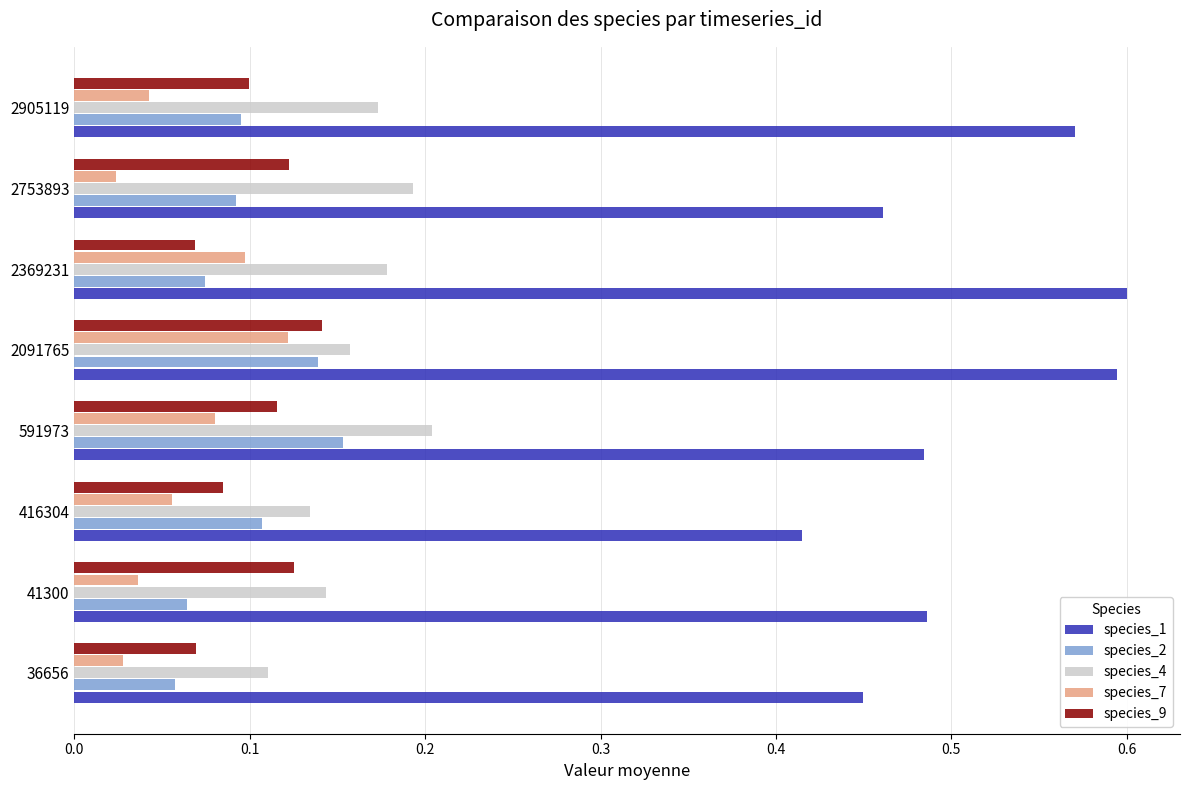

Between 2369231 and 2753893, which series saw the biggest shift?

species_1